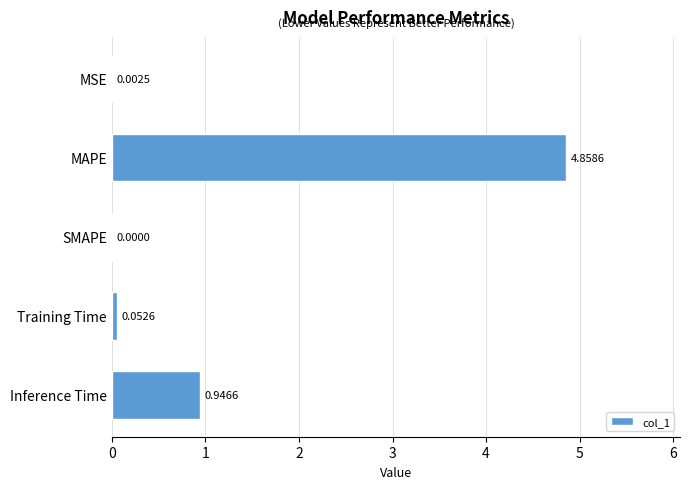

Which category has the highest value across all series?

MAPE